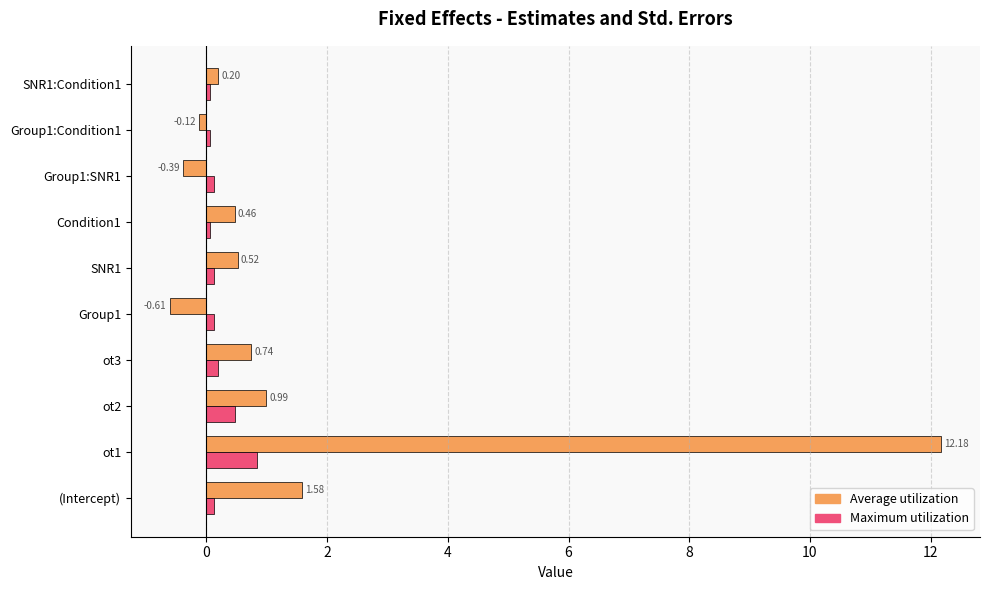

Which series has the widest spread of values?

Average utilization